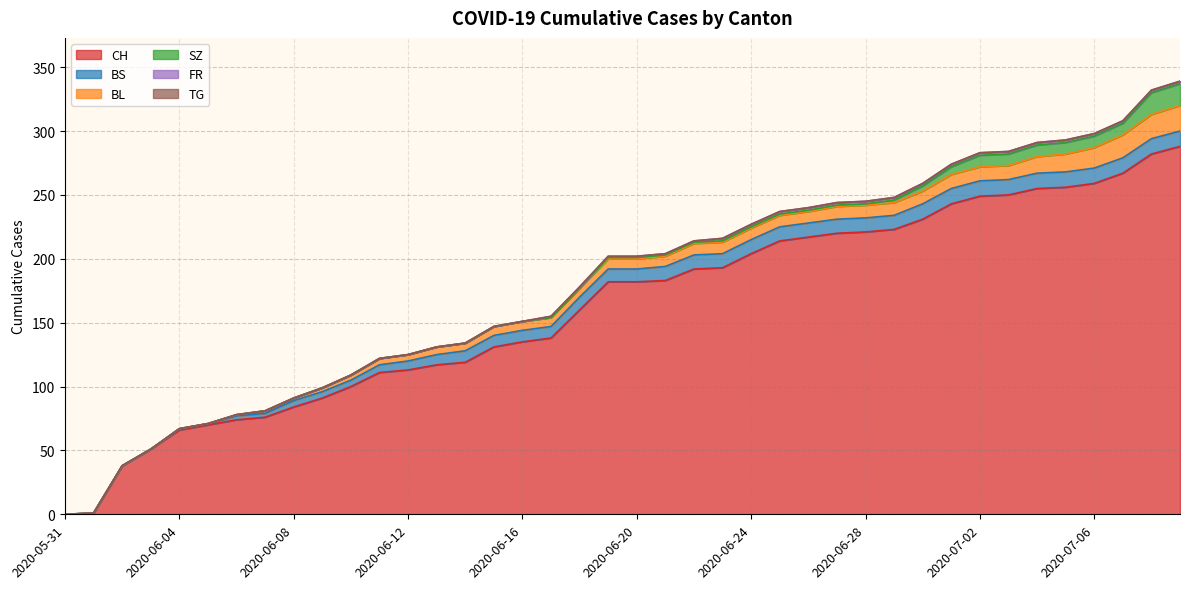

Is it true that CH equals 120 at 2020-07-08?

False